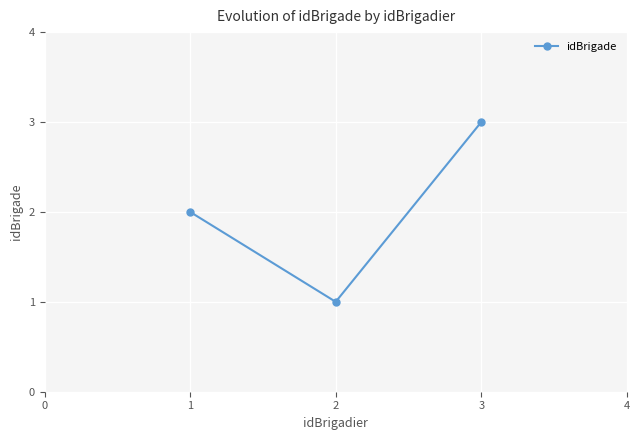

What is the change in value from 1 to 2?

-1